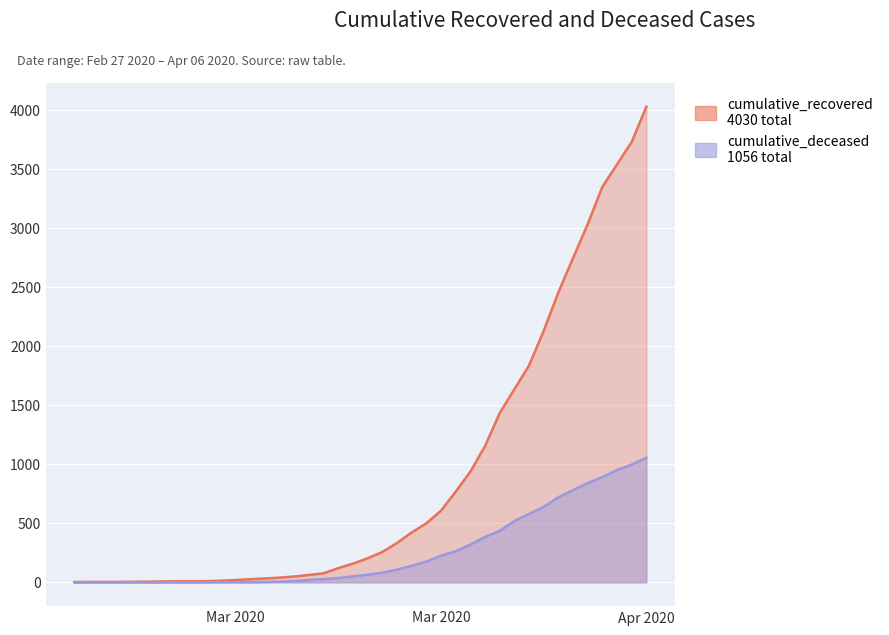

How many lines are shown in the chart?

2